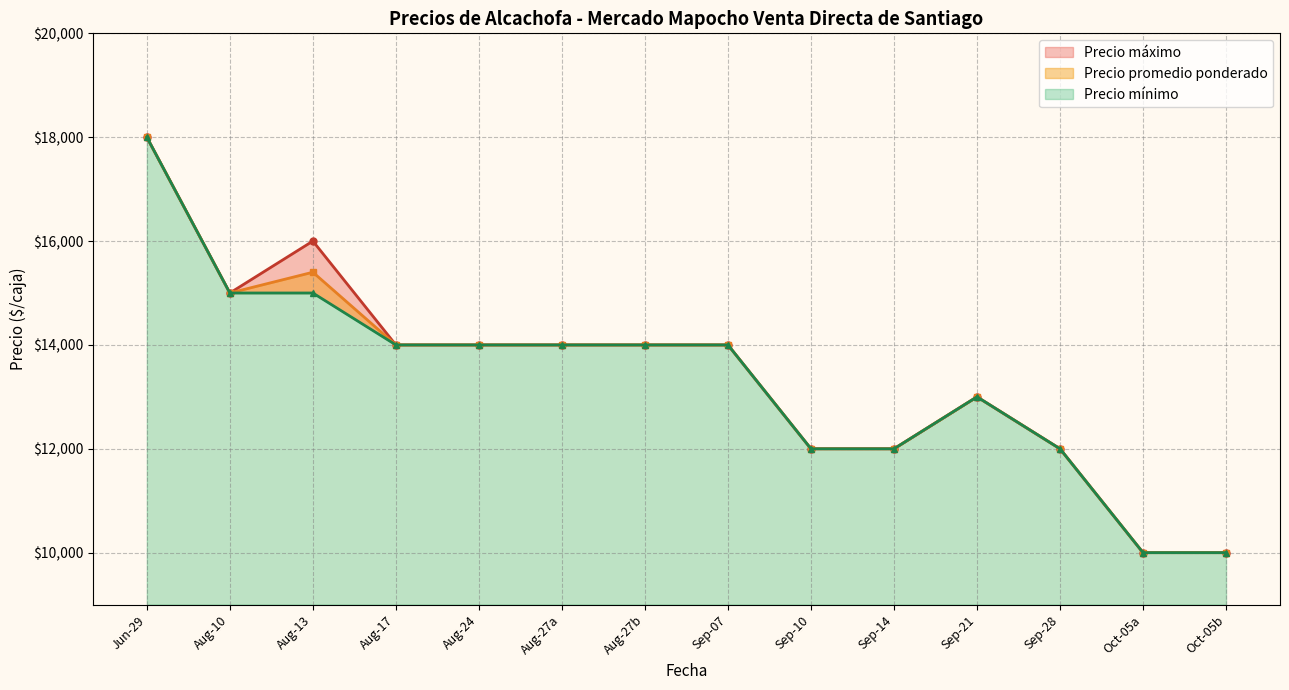

True or false: Precio máximo and Precio mínimo intersect in this chart.

False